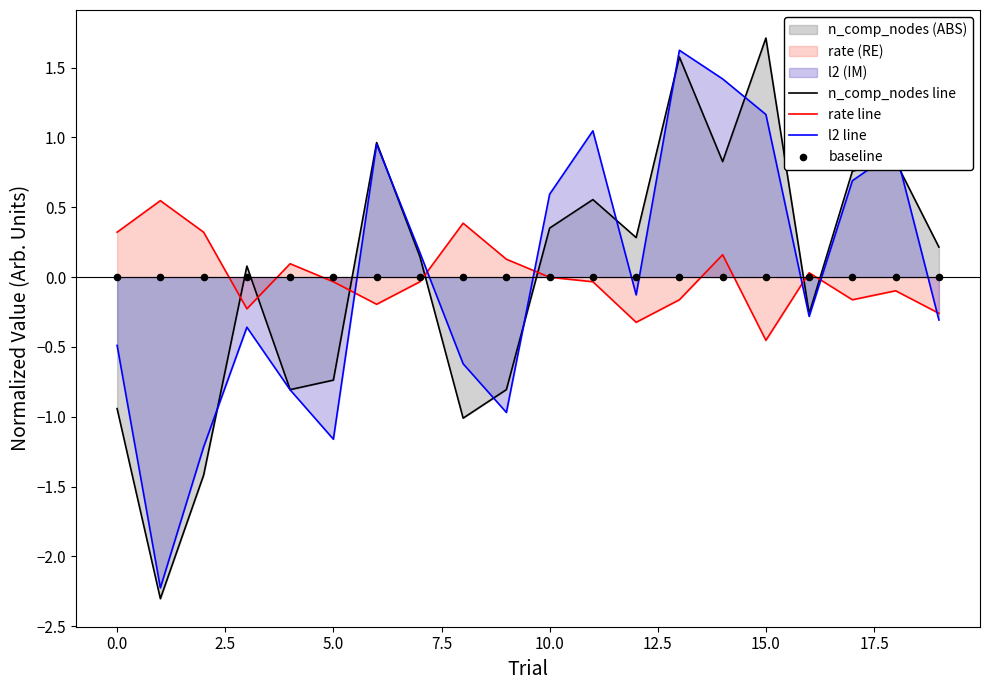

Which series contains the highest Y value?

n_comp_nodes line